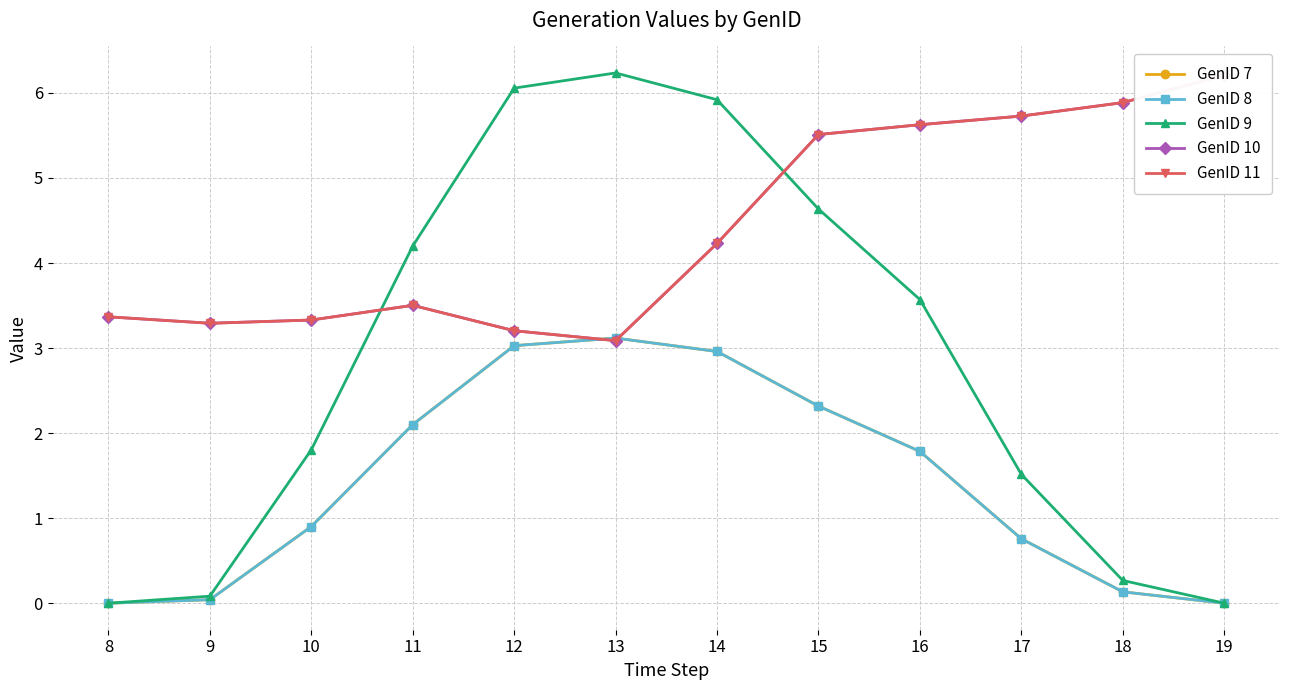

At how many categories does at least one series exceed 2?

12